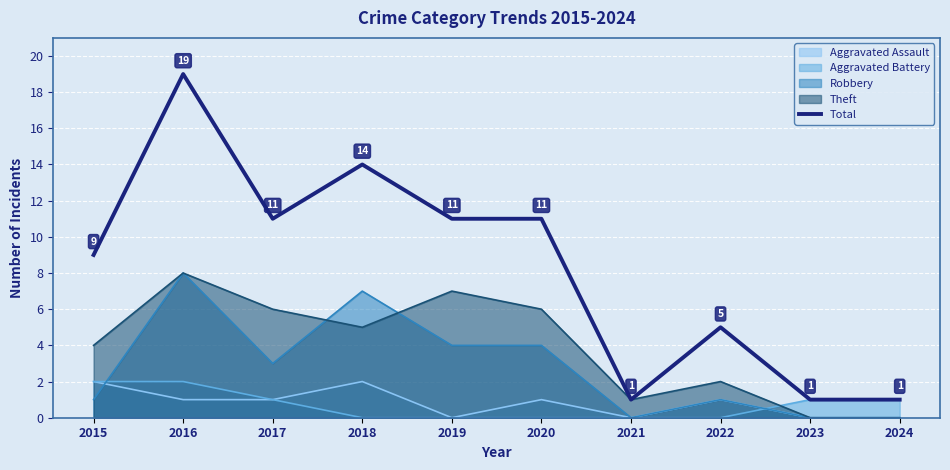

How many values are between 1 and 11?

8